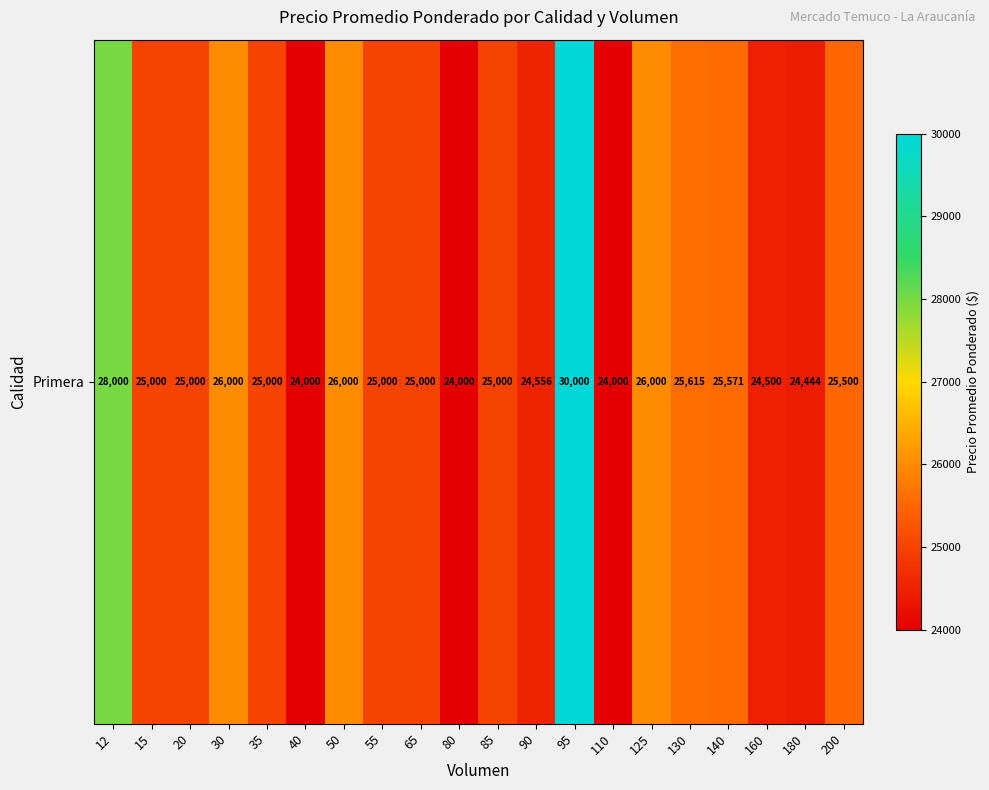

Which label corresponds to the smallest value in the chart?

40